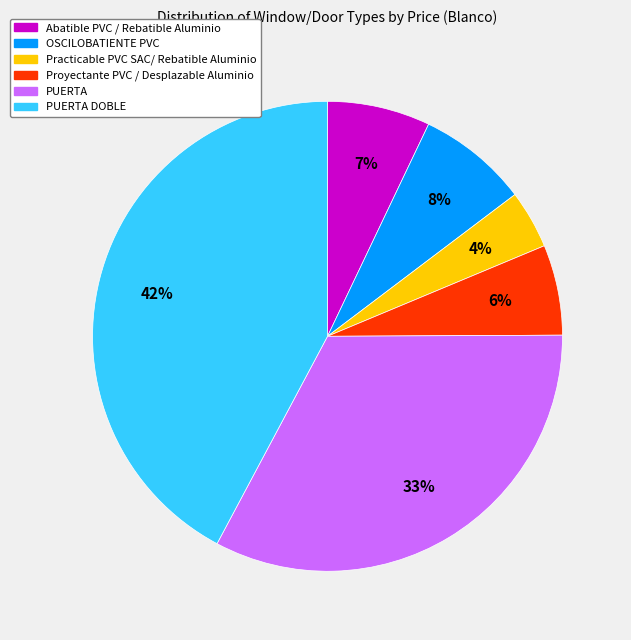

To the nearest percent, what is the difference between the largest and smallest slice percentages?

38%